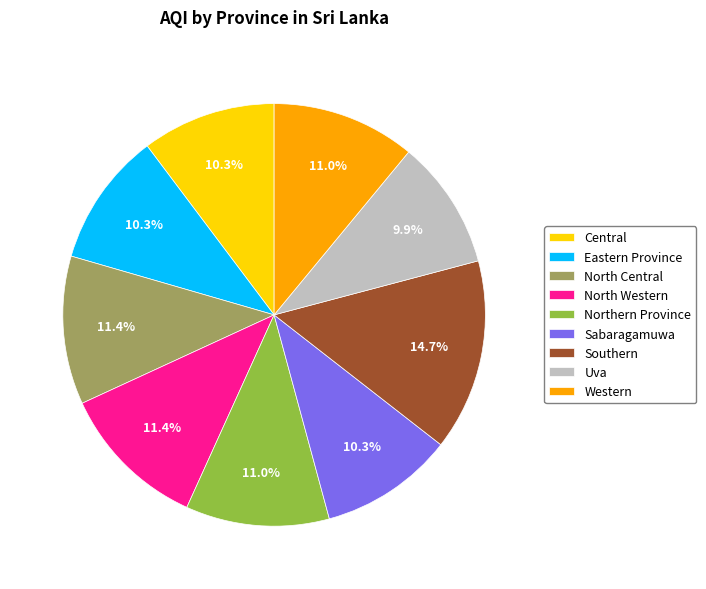

To the nearest percent, what is the difference between the largest and smallest slice percentages?

5%